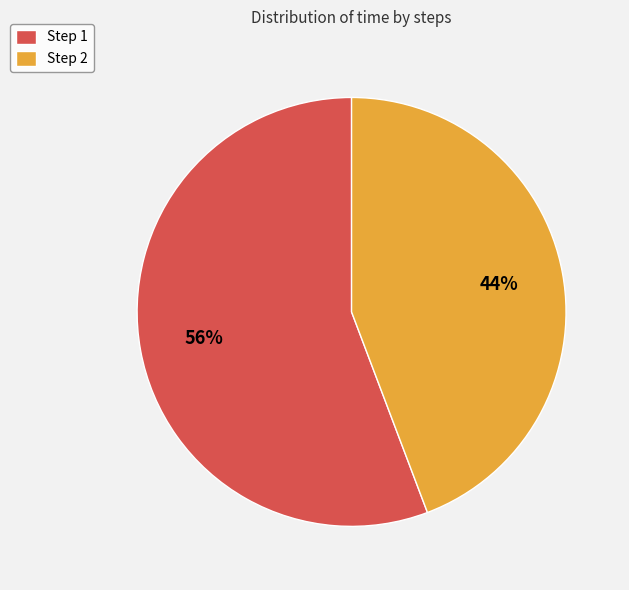

To the nearest percent, what is the average slice percentage?

50%